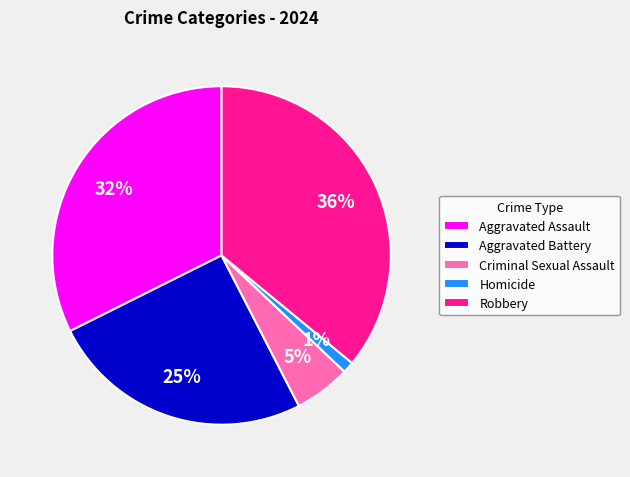

How many slices are in this pie chart?

5